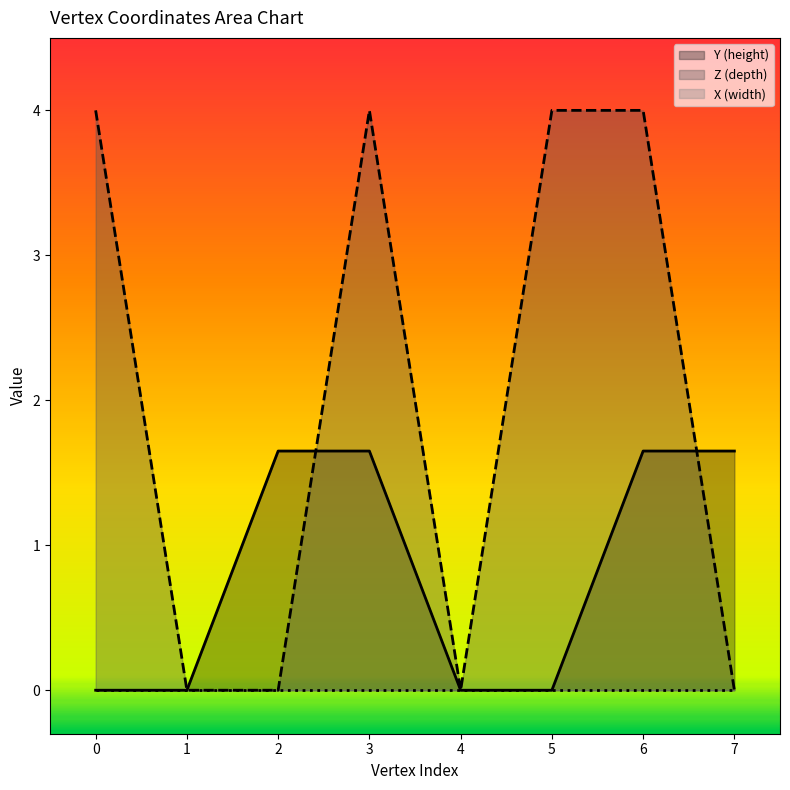

What is the average value of the Z (depth) series?

2.0